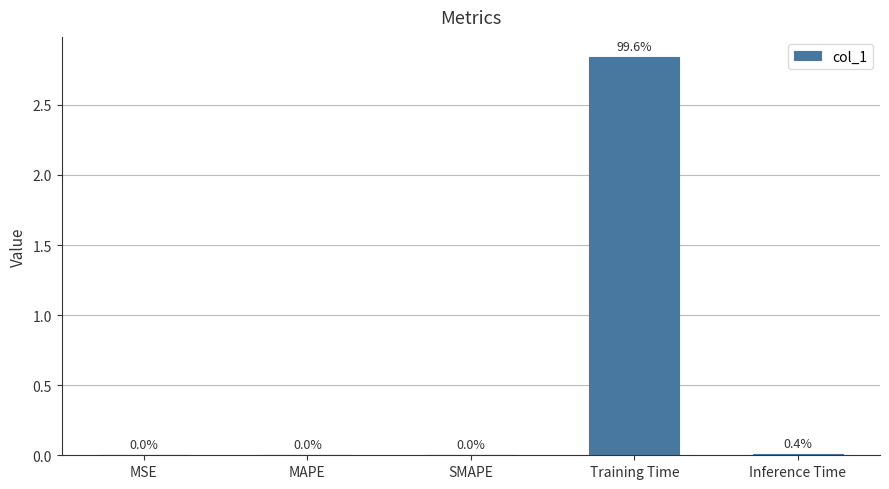

What is the sum of all values?

2.9